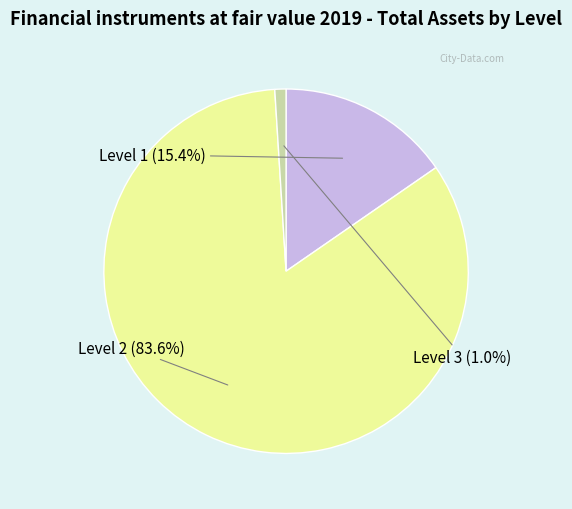

The Level 1 slice represents 30% of the pie. True or false?

False